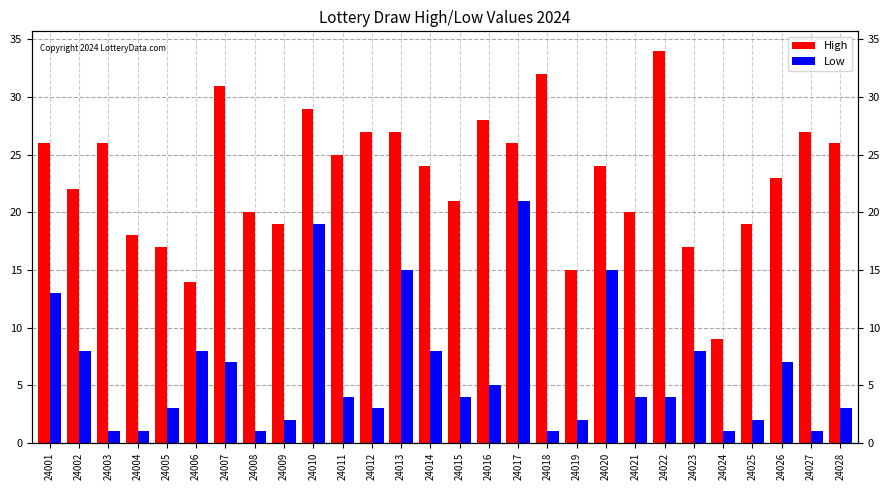

Reading left to right, list all the values displayed in this chart.

High: 26	22	26	18	17	14	31	20	19	29	25	27	27	24	21	28	26	32	15	24	20	34	17	9	19	23	27	26
Low: 13	8	1	1	3	8	7	1	2	19	4	3	15	8	4	5	21	1	2	15	4	4	8	1	2	7	1	3